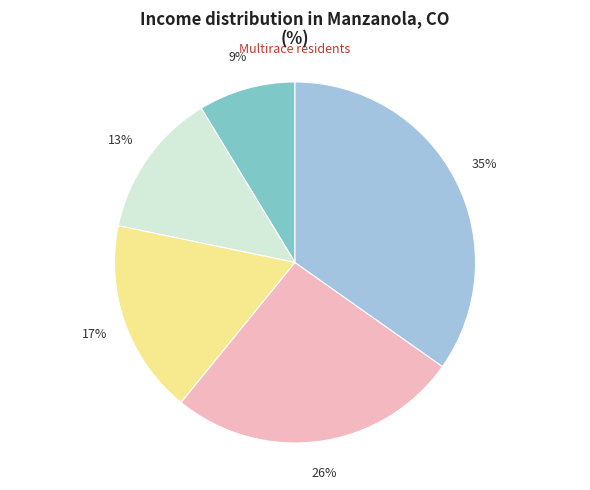

Is there a majority slice in this chart?

No